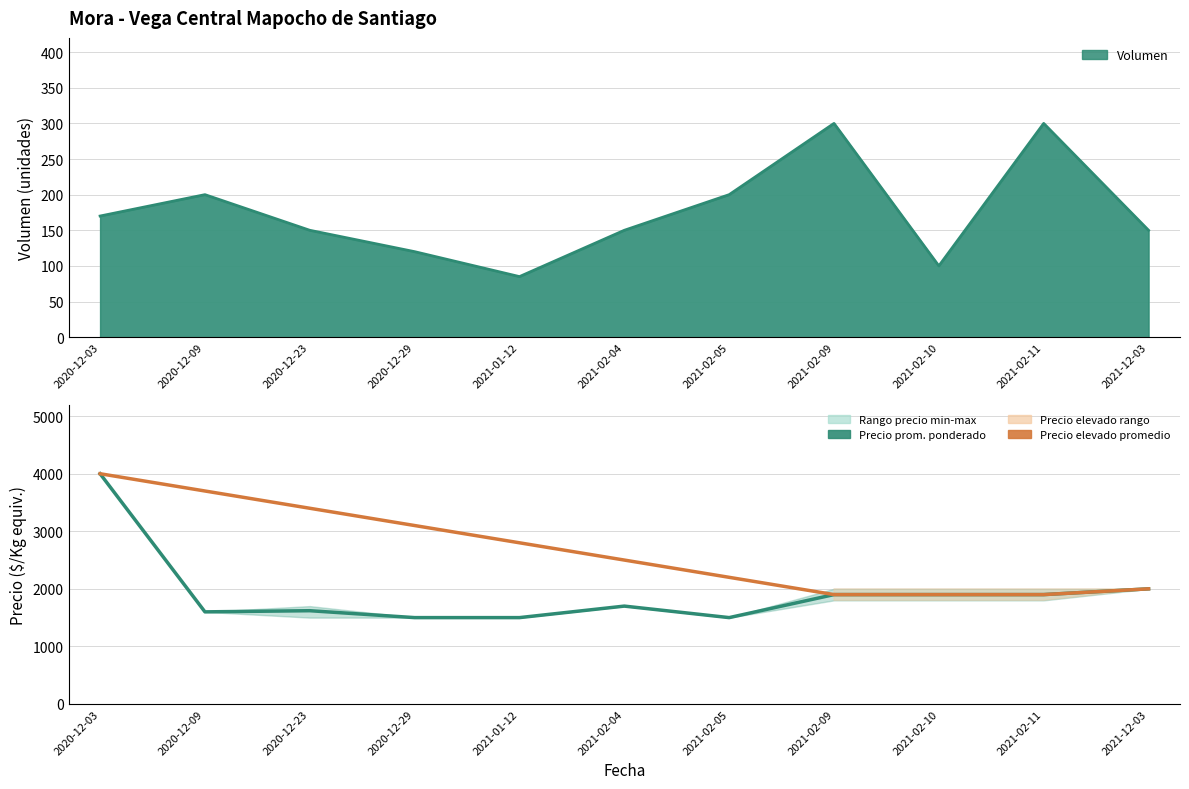

What is the spread (max minus min) of values at 2021-02-11?

1600